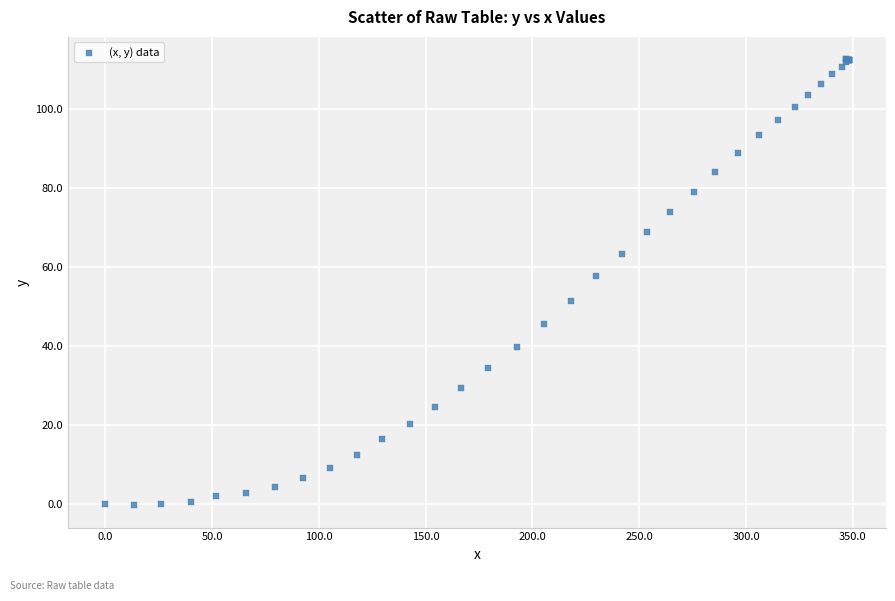

What Y value in the scatter plot is closest to 56?

57.8